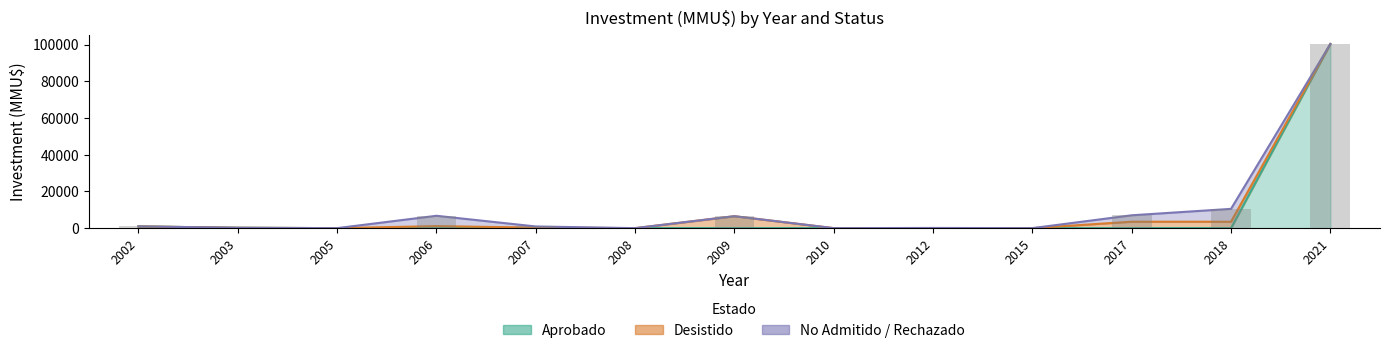

Where is Aprobado nearest to the value 50160?

2002